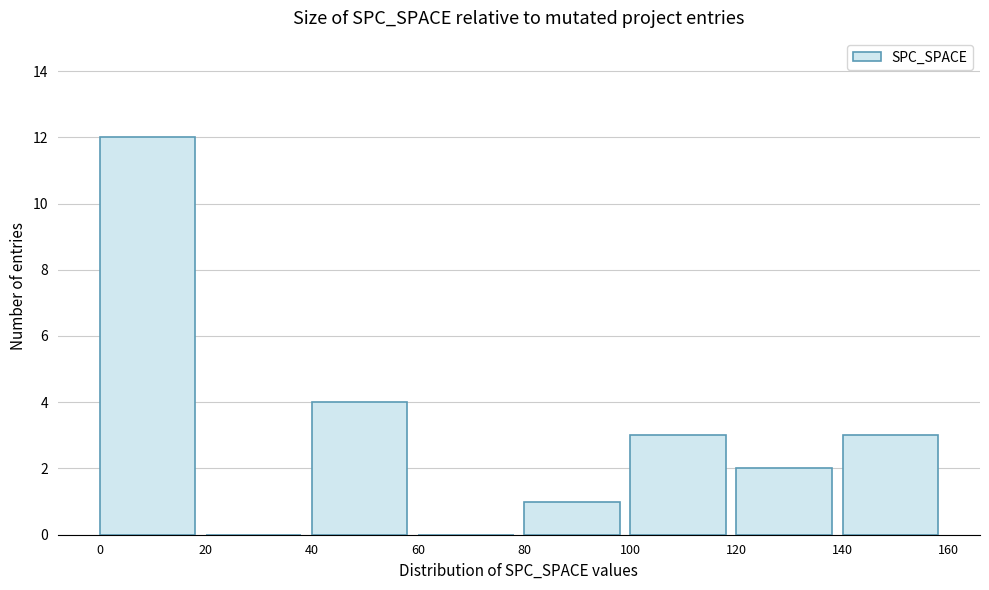

Over which range of the x-axis is the bar tallest?

0 to 20